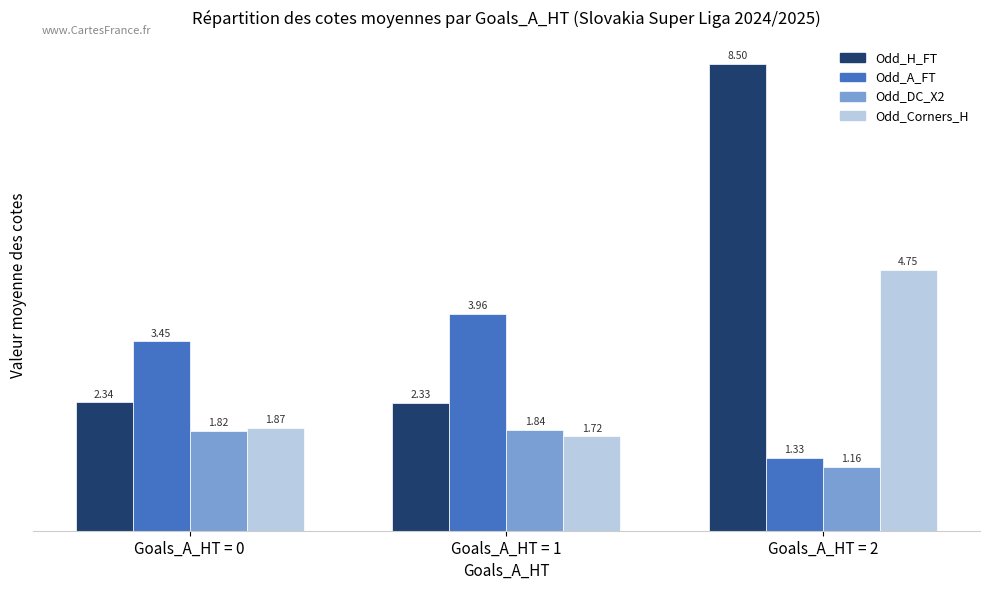

How many data points in Odd_A_FT are less than 3?

1